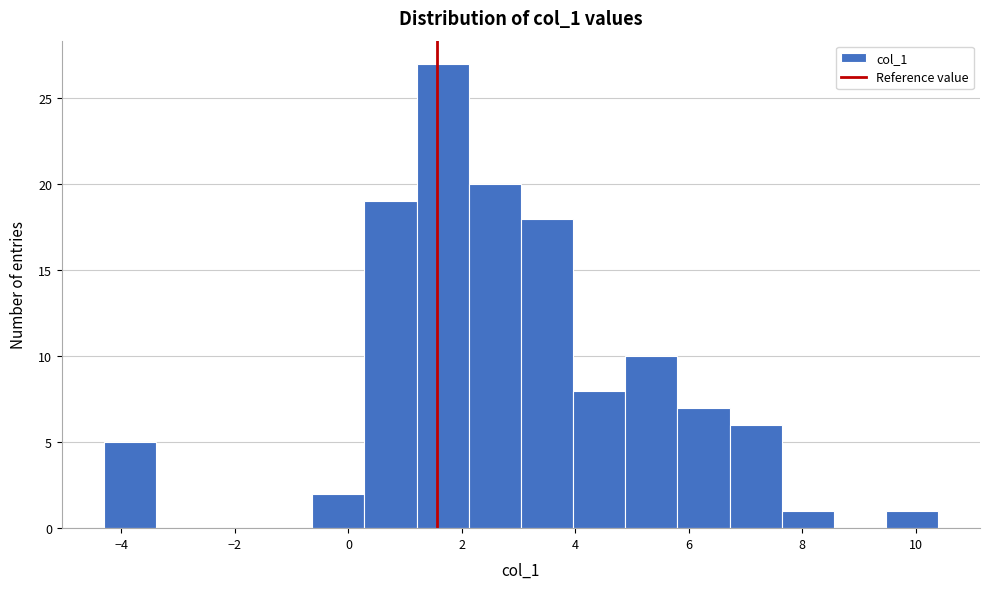

Reading left to right, transcribe this chart: for each bar, give the range it covers on the x-axis and its height. Neither the bar edges nor the heights are printed on the chart, so give them approximately, as read against the axes.

-4.4 to -3.4: 5
-3.4 to -2.4: 0
-2.4 to -1.6: 0
-1.6 to -0.6: 0
-0.6 to 0.2: 2
0.2 to 1.2: 19
1.2 to 2.2: 27
2.2 to 3.0: 20
3.0 to 4.0: 18
4.0 to 4.8: 8
4.8 to 5.8: 10
5.8 to 6.8: 7
6.8 to 7.6: 6
7.6 to 8.6: 1
8.6 to 9.4: 0
9.4 to 10.4: 1